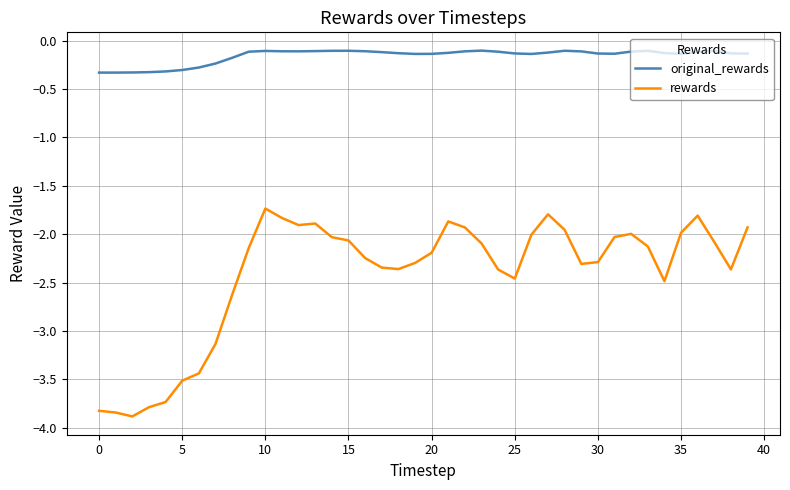

List the series in order of their overall mean, lowest first.

rewards, original_rewards